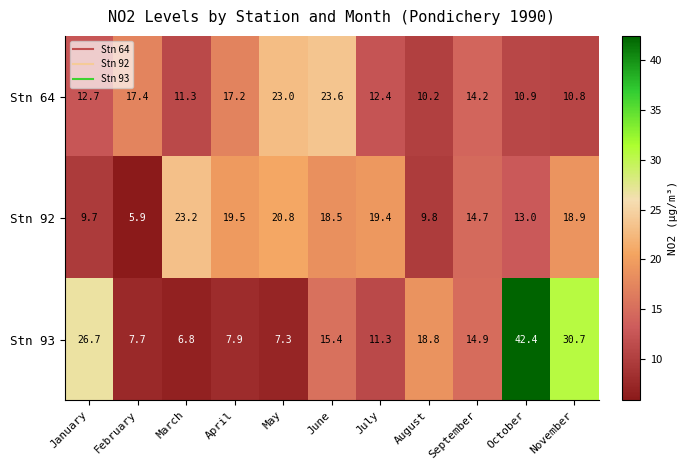

What is the difference between the second highest and minimum values in the Stn 92 series?

14.9